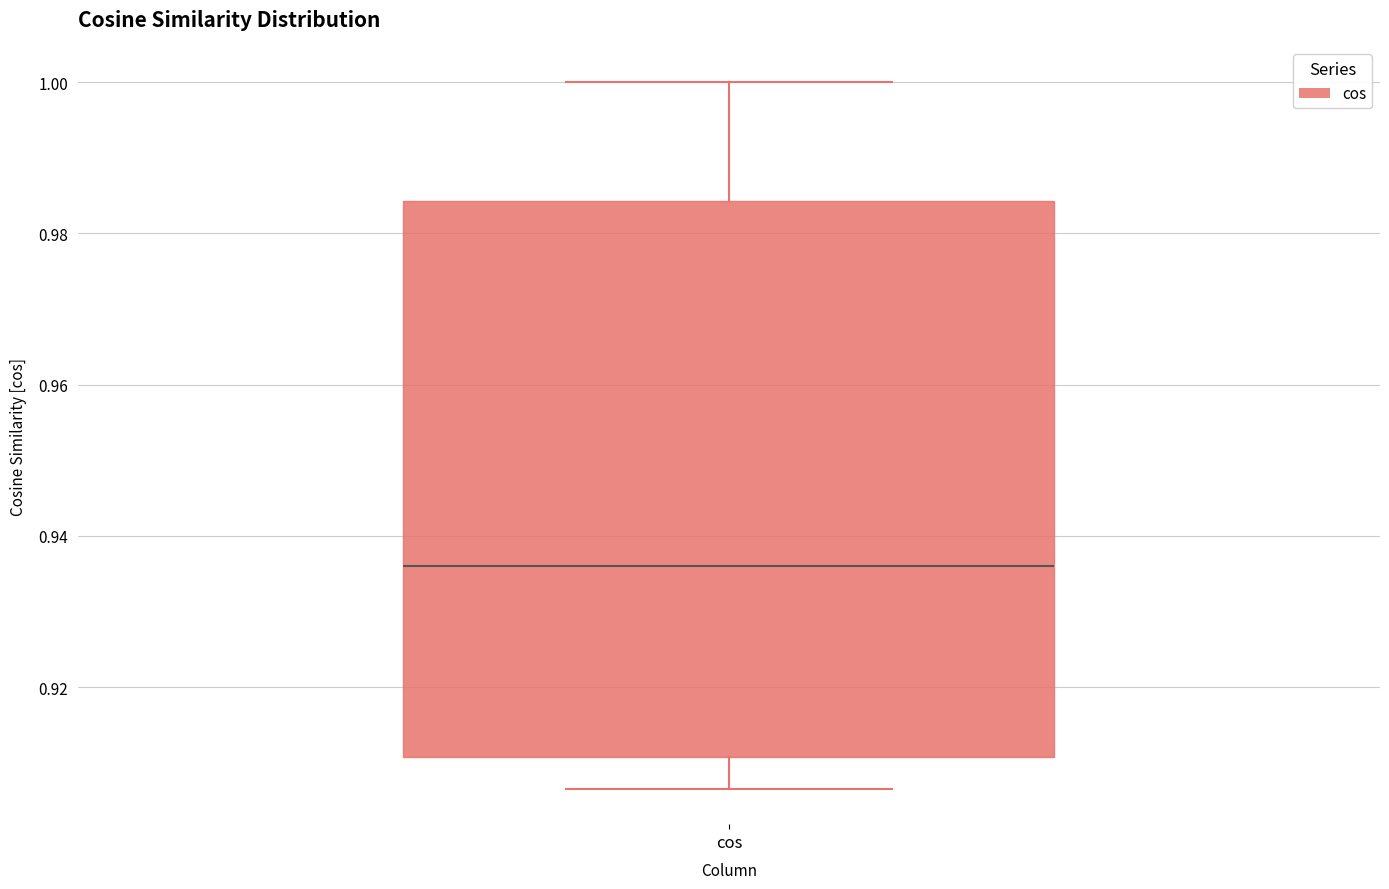

Where does the upper whisker of the box for cos end on the y-axis? The values are not printed on the chart, so give them approximately, as read against the axis.

1.000